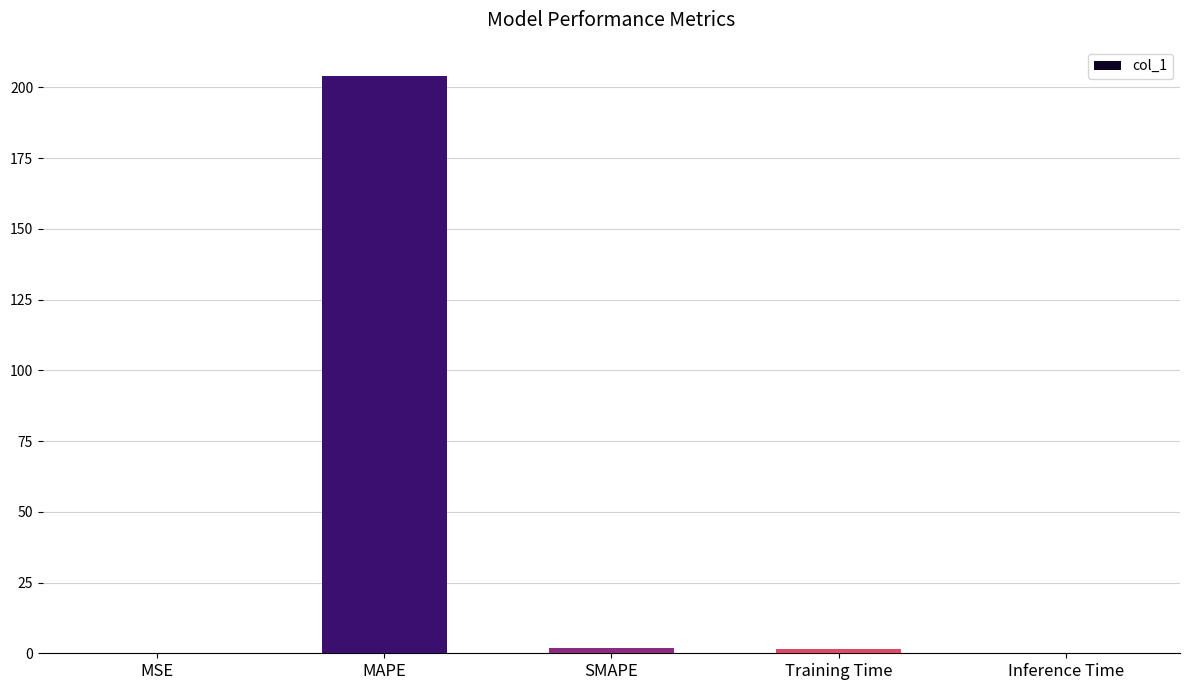

What is the maximum value shown in the chart?

204.1